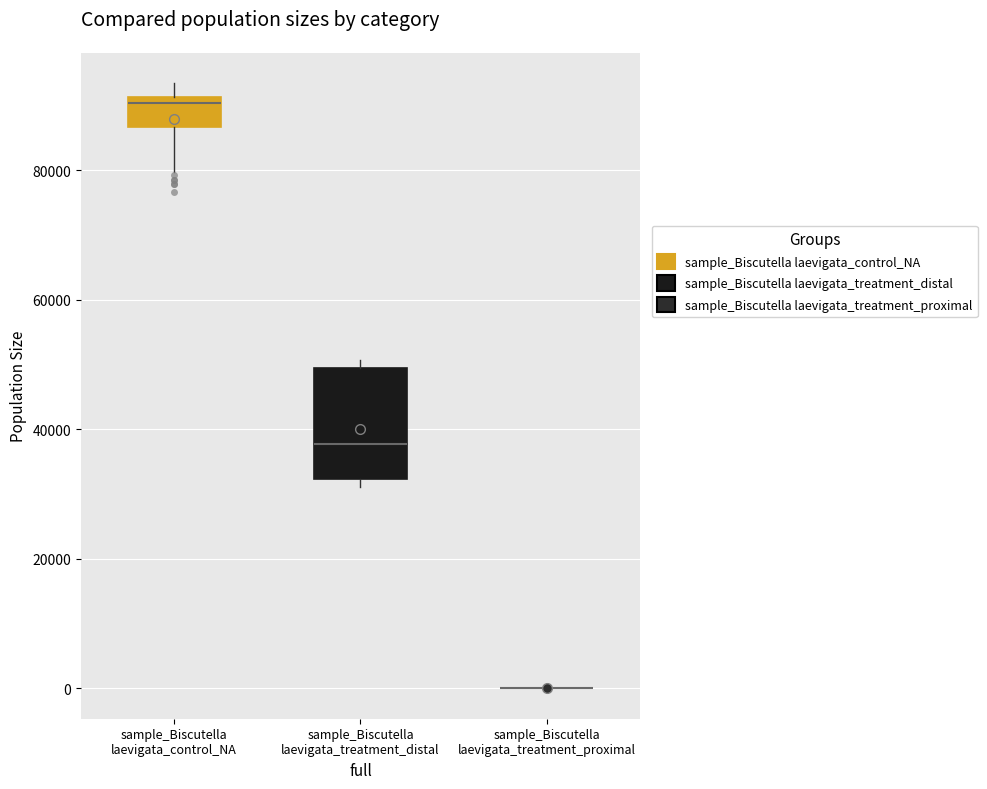

Reading left to right, transcribe this box plot: for each box, give where its median line is, the range the box spans, and where its two whiskers end, as read against the y-axis. The values are not printed on the chart, so give them approximately, as read against the axis.

sample_Biscutella laevigata_control_NA: median 90000, box 86000 to 92000, whiskers 80000 to 94000
sample_Biscutella laevigata_treatment_distal: median 38000, box 32000 to 50000, whiskers 32000 (just below the box's lower edge) to 50000 (just above the box's upper edge)
sample_Biscutella laevigata_treatment_proximal: box collapsed to a line at 0, whiskers 0 to 0